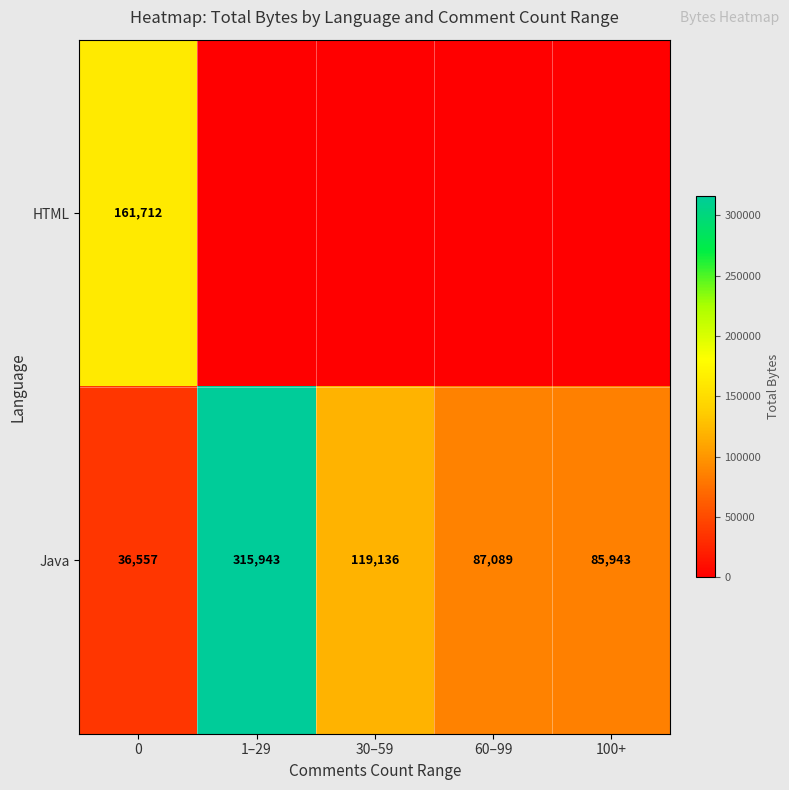

Which category has the highest value across all series?

1–29